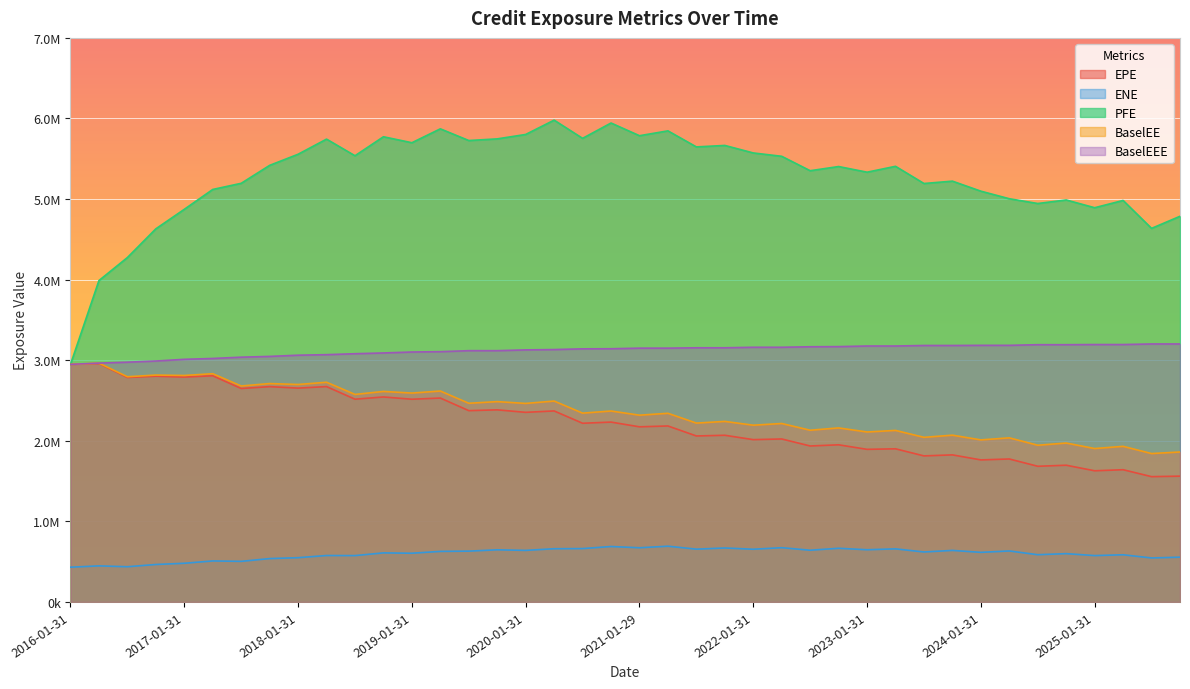

Reading left to right, transcribe all the data shown in this chart.

EPE: 2948160.1	2958750.0	2785583.5	2801240.7	2790666.7	2806729.9	2648837.6	2671846.4	2653606.9	2672563.4	2516009.6	2543717.0	2515567.3	2530312.6	2373898.1	2383956.6	2352973.3	2370291.9	2217416.1	2231910.1	2173252.6	2183850.3	2059713.8	2068338.8	2014173.3	2022496.9	1935363.5	1950017.3	1893682.2	1900306.9	1812352.3	1825033.8	1762679.0	1774064.9	1683587.9	1696590.6	1627596.9	1640847.3	1554781.6	1561137.2
ENE: 431007.0	447481.0	436859.3	464739.8	479883.7	508737.2	503569.6	538013.4	549149.2	576115.9	575098.0	608708.1	604451.6	627365.9	630440.9	646869.7	639698.9	660231.8	662181.2	687905.4	672408.0	691732.5	655067.1	669651.6	653935.1	673152.9	641688.8	665901.2	647723.0	658704.4	620011.4	639456.0	615453.5	632638.8	586165.4	599287.7	575200.1	585164.2	545953.2	555448.9
PFE: 2948160.1	3988524.0	4274077.0	4630458.5	4872536.2	5118991.7	5195240.0	5417989.0	5555915.0	5743780.0	5537308.0	5772993.0	5698919.0	5871396.0	5726229.0	5746780.0	5801584.0	5979252.0	5753215.0	5943576.0	5786050.0	5846213.0	5647025.0	5665329.0	5572053.0	5530498.0	5351585.0	5403482.0	5333265.0	5406269.0	5192893.0	5222103.0	5097689.0	5003882.0	4944702.0	4988431.0	4892312.0	4982562.0	4635925.0	4786060.0
BaselEE: 2948160.1	2963512.0	2794658.2	2815485.6	2810330.7	2832245.3	2679860.9	2710055.8	2698450.3	2726398.1	2575273.9	2612339.2	2592062.7	2617365.5	2465502.4	2485958.7	2463564.5	2493004.5	2343120.2	2369351.4	2317763.0	2341093.8	2219487.3	2240360.4	2193401.0	2214436.8	2130977.4	2159613.8	2109175.1	2128692.8	2042776.7	2069576.4	2011016.0	2036397.3	1944654.0	1971958.0	1903624.0	1931012.0	1841457.0	1860836.0
BaselEEE: 2948160.1	2964109.0	2975308.2	2989780.6	3010971.7	3021612.3	3037436.9	3047098.8	3062037.3	3068749.1	3080441.9	3089898.2	3101646.7	3105918.5	3118252.4	3118347.7	3127878.5	3132124.5	3140904.2	3142213.4	3149560.4	3149560.4	3154115.3	3154115.3	3160551.3	3160551.3	3166715.4	3168544.8	3176166.1	3176166.1	3182636.7	3182636.7	3184451.7	3184451.7	3192520.0	3192520.0	3194389.0	3194389.0	3201546.0	3201546.0